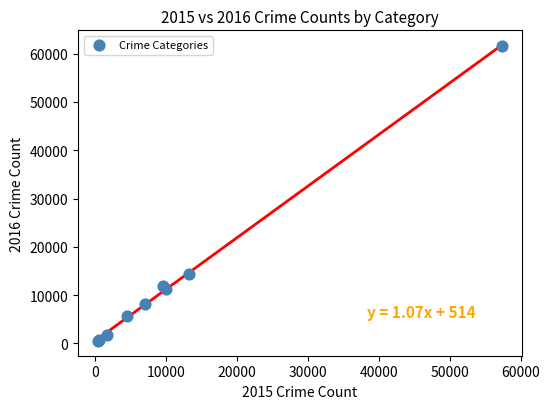

What Y value in the scatter plot is closest to 31066?

14289